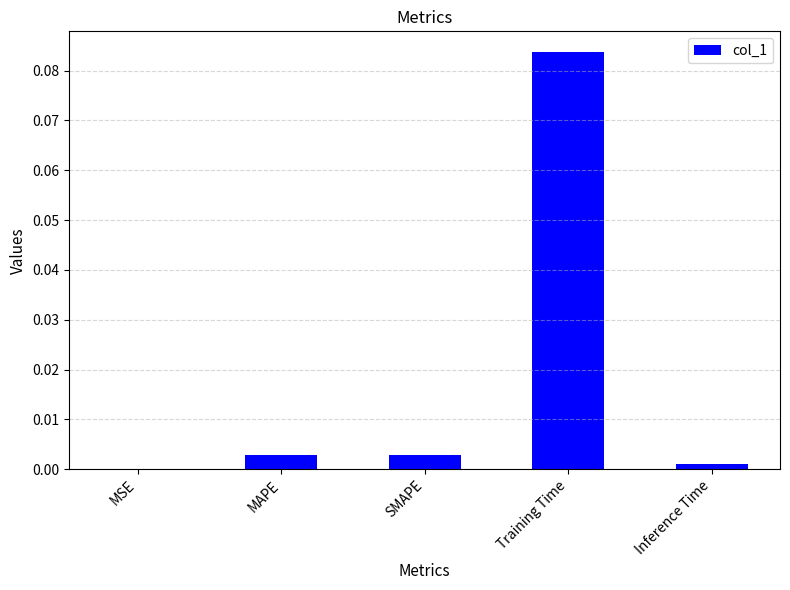

What is the change in value from SMAPE to Training Time?

+0.1